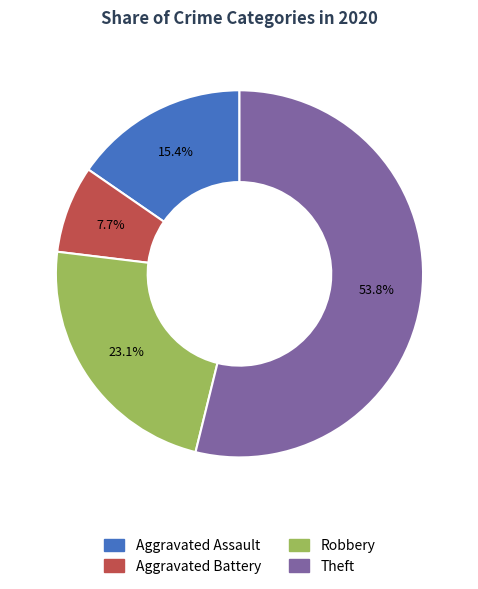

Combined, what portion of the pie is Aggravated Assault and Theft?

69.2%